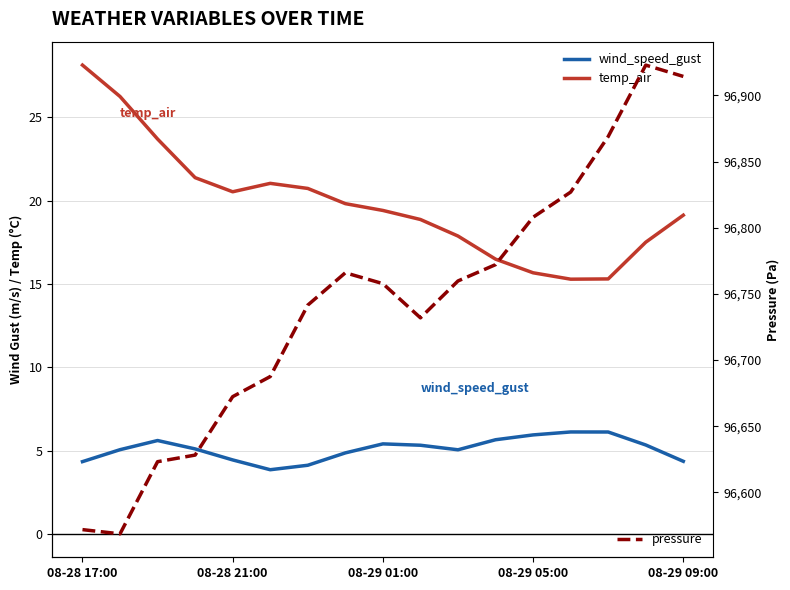

What are all the series names shown in the legend?

wind_speed_gust, temp_air, pressure